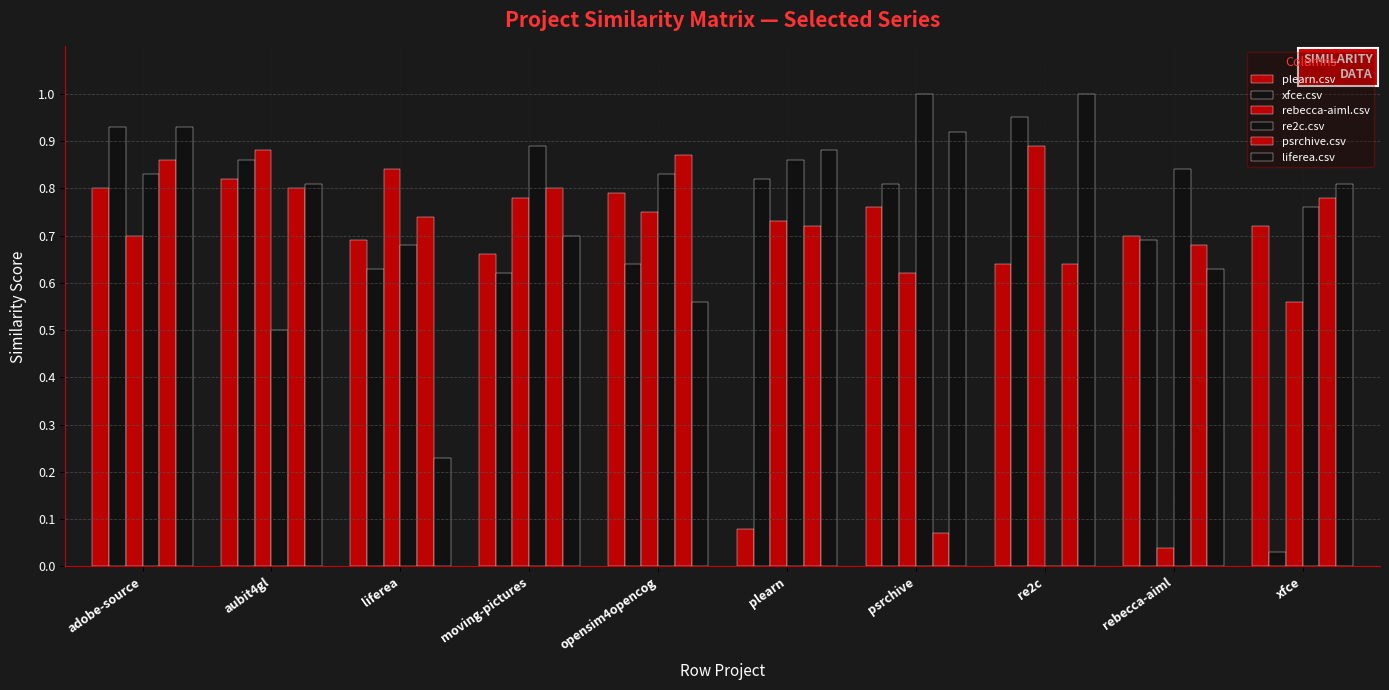

What is the value of the xfce.csv bar at the 7th from the left?

0.8